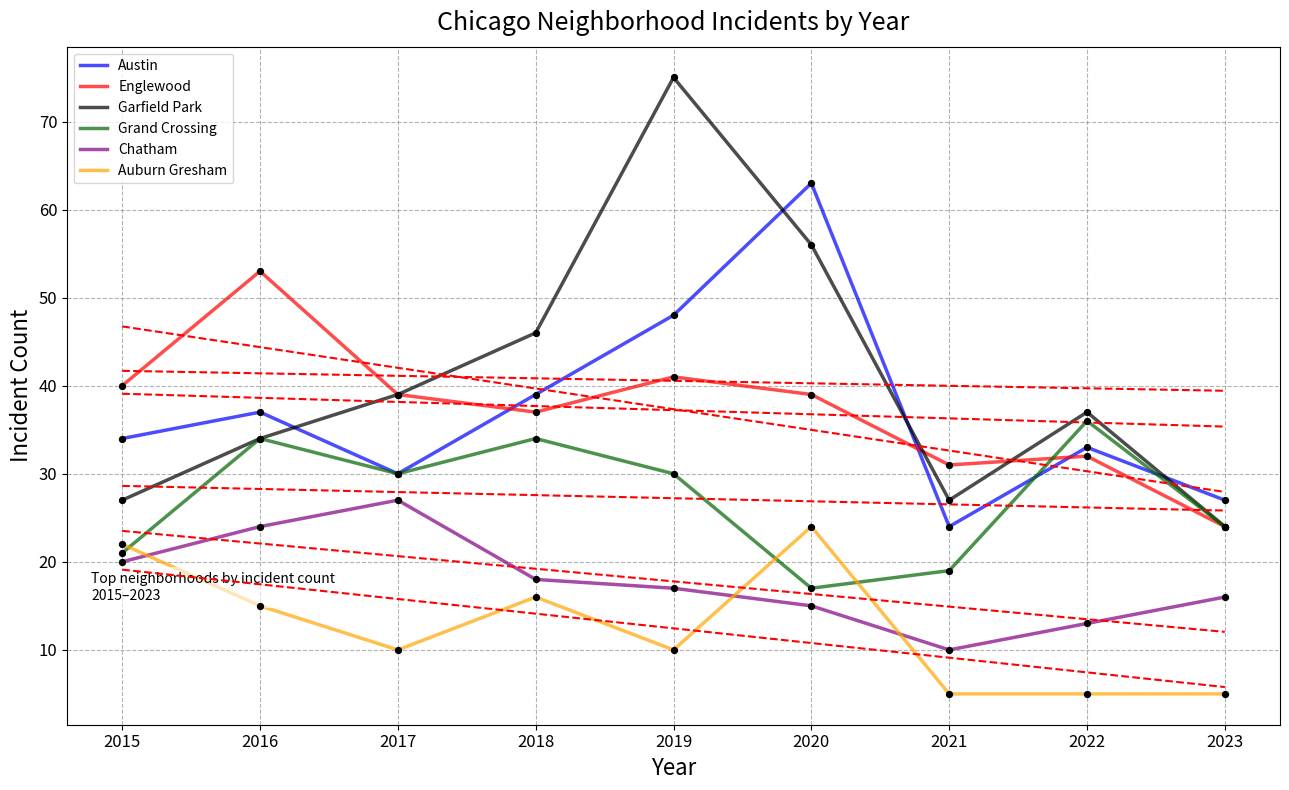

At how many categories does at least one series exceed 36?

7